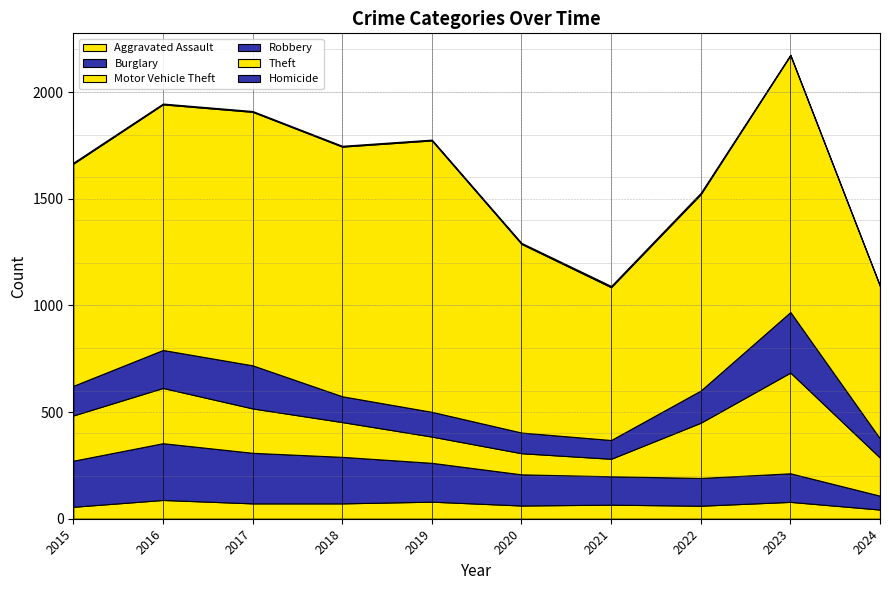

The Burglary series shows 65 at 2024. True or false?

True